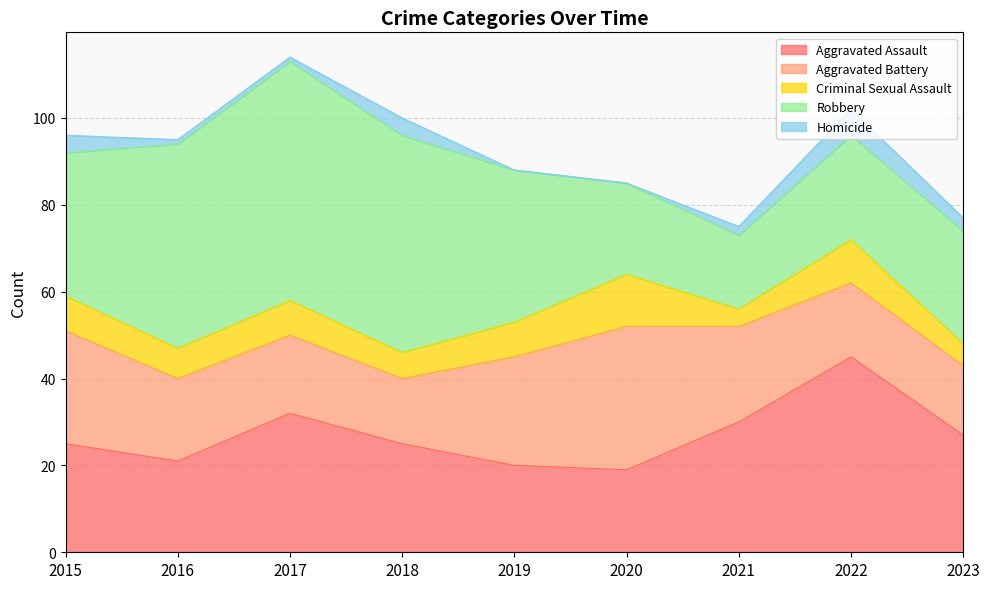

At how many categories does at least one series exceed 35?

4